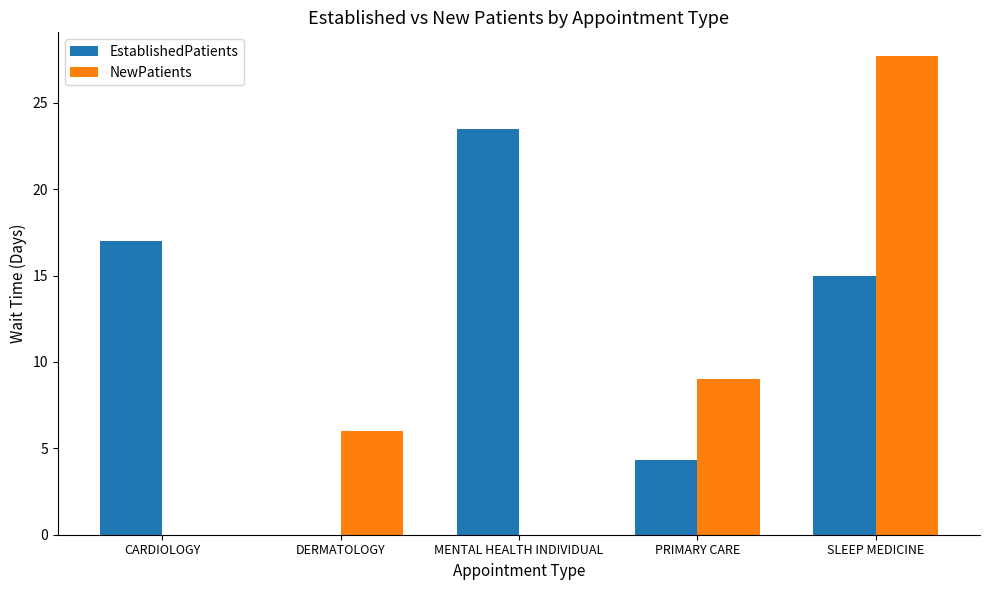

Which series has the largest total across all categories?

EstablishedPatients